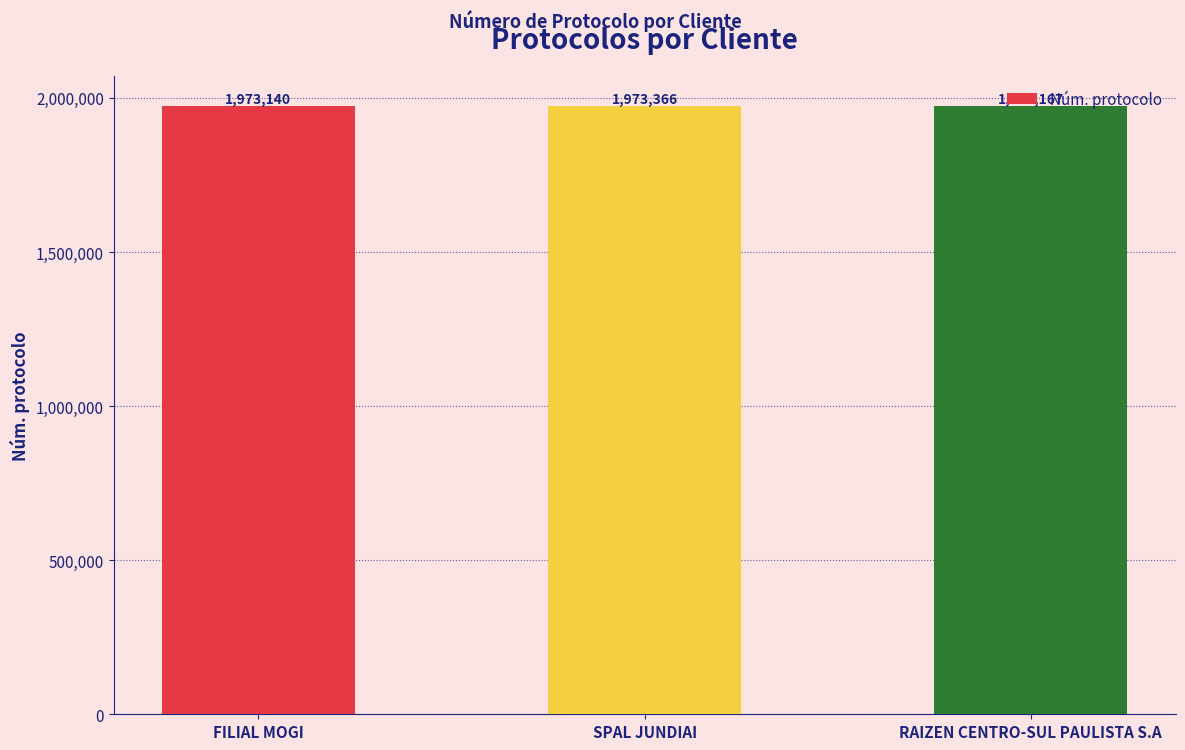

What is the smallest value displayed?

1973140